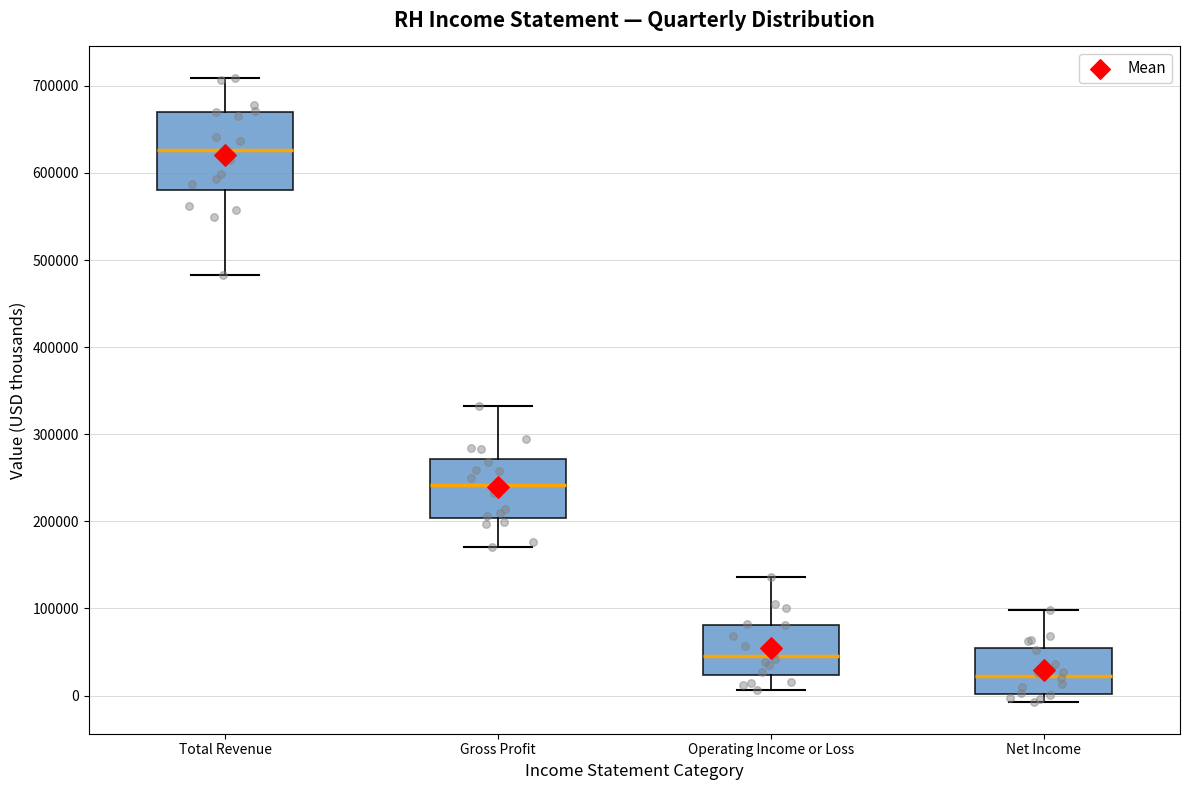

Which box has the highest median line?

Total Revenue